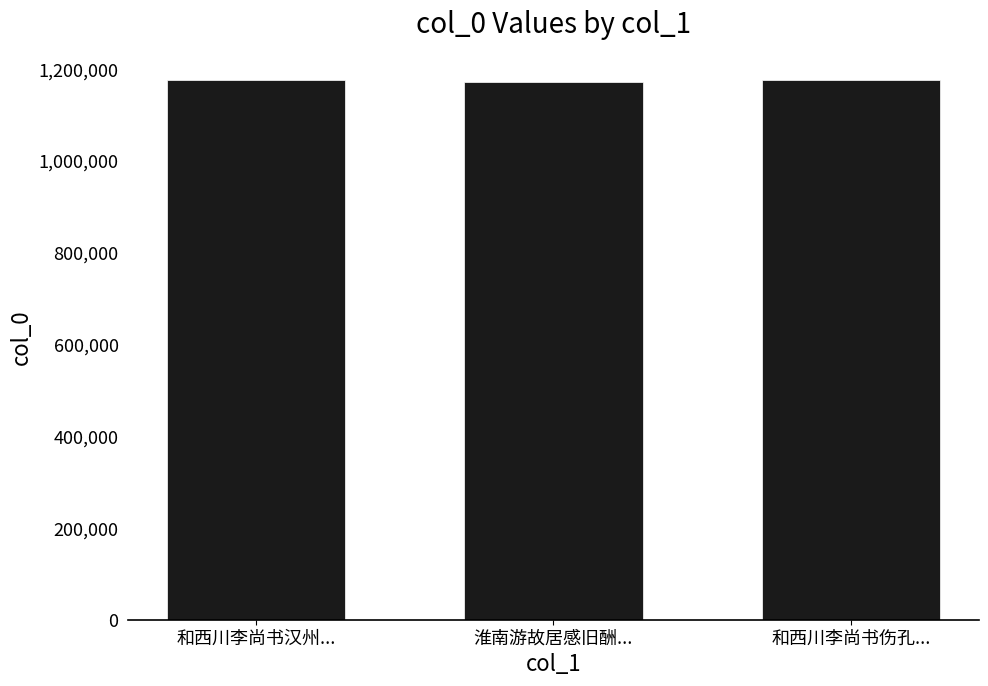

What is the sum of all values?

3521541